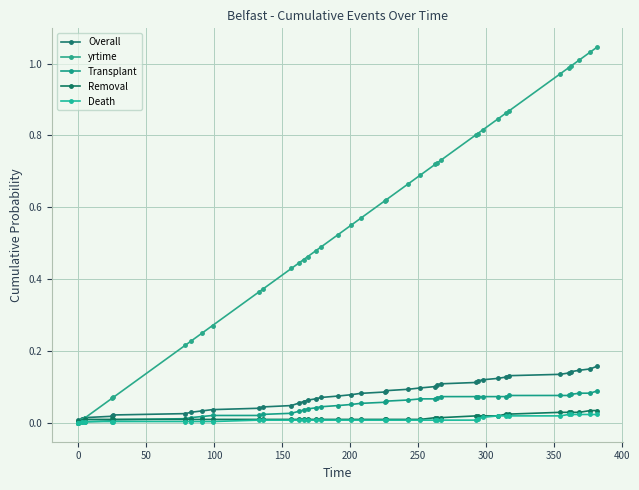

Reading left to right, list all the values displayed in this chart.

Overall: 0.0	0.0	0.0	0.0	0.0	0.0	0.0	0.0	0.0	0.0	0.0	0.0	0.0	0.1	0.1	0.1	0.1	0.1	0.1	0.1	0.1	0.1	0.1	0.1	0.1	0.1	0.1	0.1	0.1	0.1	0.1	0.1	0.1	0.1	0.1	0.1	0.1	0.1	0.2	0.2
yrtime: 0.0	0.0	0.0	0.0	0.1	0.1	0.2	0.2	0.2	0.3	0.4	0.4	0.4	0.4	0.5	0.5	0.5	0.5	0.5	0.6	0.6	0.6	0.6	0.7	0.7	0.7	0.7	0.7	0.8	0.8	0.8	0.8	0.9	0.9	1.0	1.0	1.0	1.0	1.0	1.0
Transplant: 0.0	0.0	0.0	0.0	0.0	0.0	0.0	0.0	0.0	0.0	0.0	0.0	0.0	0.0	0.0	0.0	0.0	0.0	0.0	0.1	0.1	0.1	0.1	0.1	0.1	0.1	0.1	0.1	0.1	0.1	0.1	0.1	0.1	0.1	0.1	0.1	0.1	0.1	0.1	0.1
Removal: 0.0	0.0	0.0	0.0	0.0	0.0	0.0	0.0	0.0	0.0	0.0	0.0	0.0	0.0	0.0	0.0	0.0	0.0	0.0	0.0	0.0	0.0	0.0	0.0	0.0	0.0	0.0	0.0	0.0	0.0	0.0	0.0	0.0	0.0	0.0	0.0	0.0	0.0	0.0	0.0
Death: 0.0	0.0	0.0	0.0	0.0	0.0	0.0	0.0	0.0	0.0	0.0	0.0	0.0	0.0	0.0	0.0	0.0	0.0	0.0	0.0	0.0	0.0	0.0	0.0	0.0	0.0	0.0	0.0	0.0	0.0	0.0	0.0	0.0	0.0	0.0	0.0	0.0	0.0	0.0	0.0